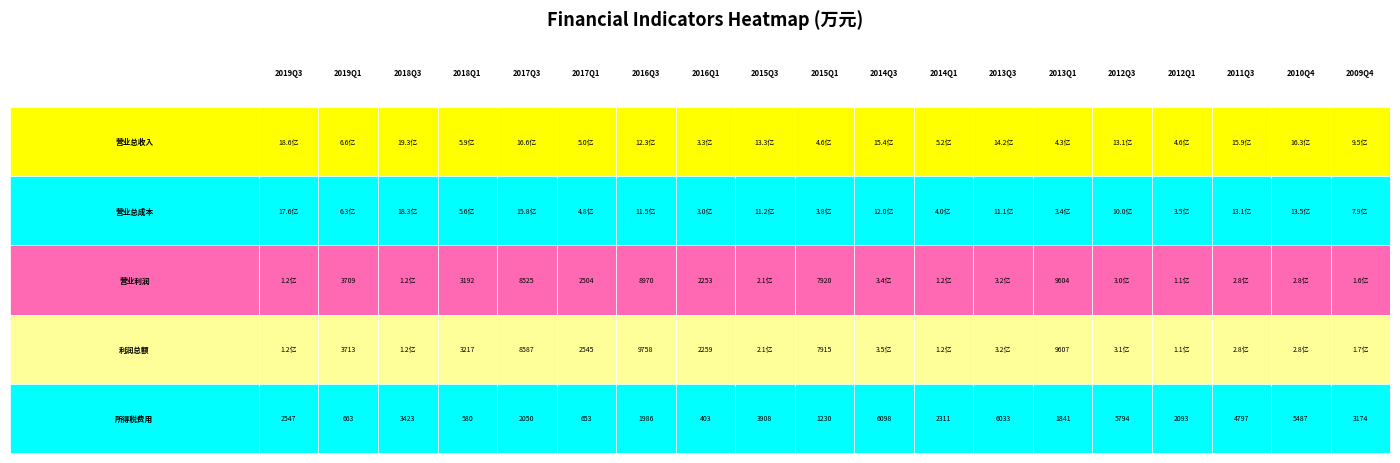

Rank the series by their maximum value, from highest to lowest.

营业总收入(万元), 营业总成本(万元), 利润总额(万元), 营业利润(万元), 所得税费用(万元)